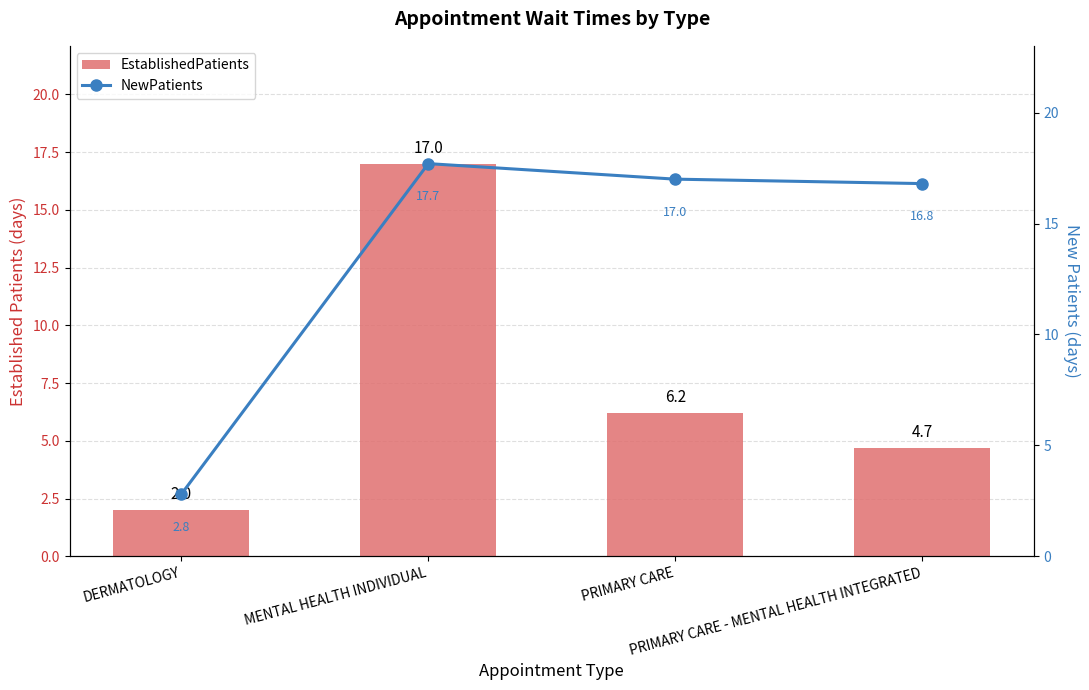

What are all the series names shown in the legend?

EstablishedPatients, NewPatients